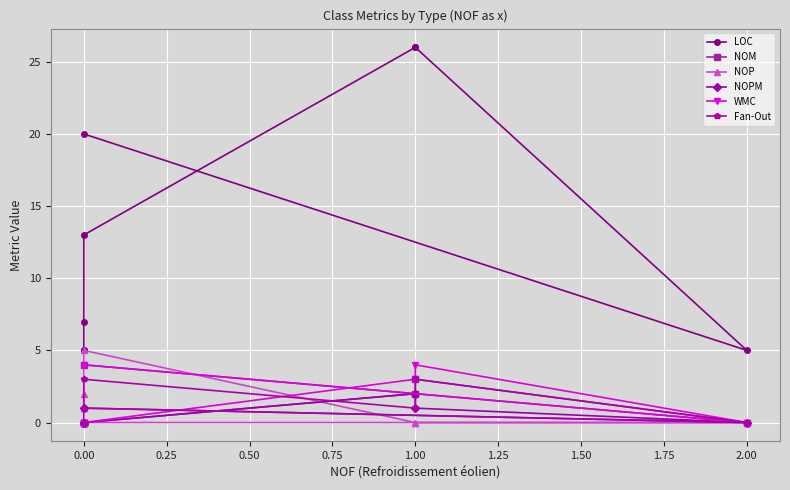

What is the difference between the maximum and minimum values in the NOPM series?

2